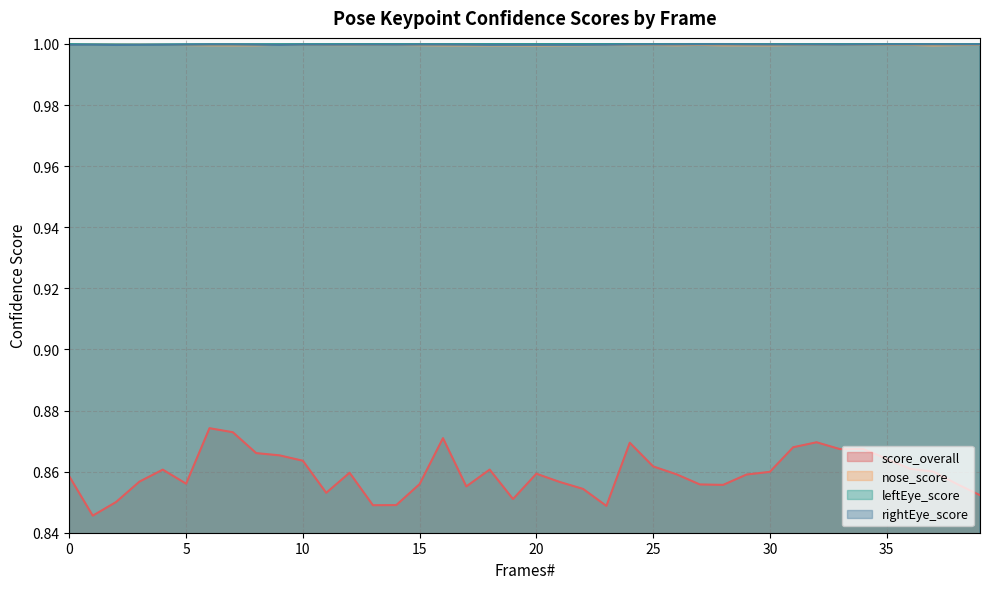

True or false: rightEye_score and nose_score intersect in this chart.

True